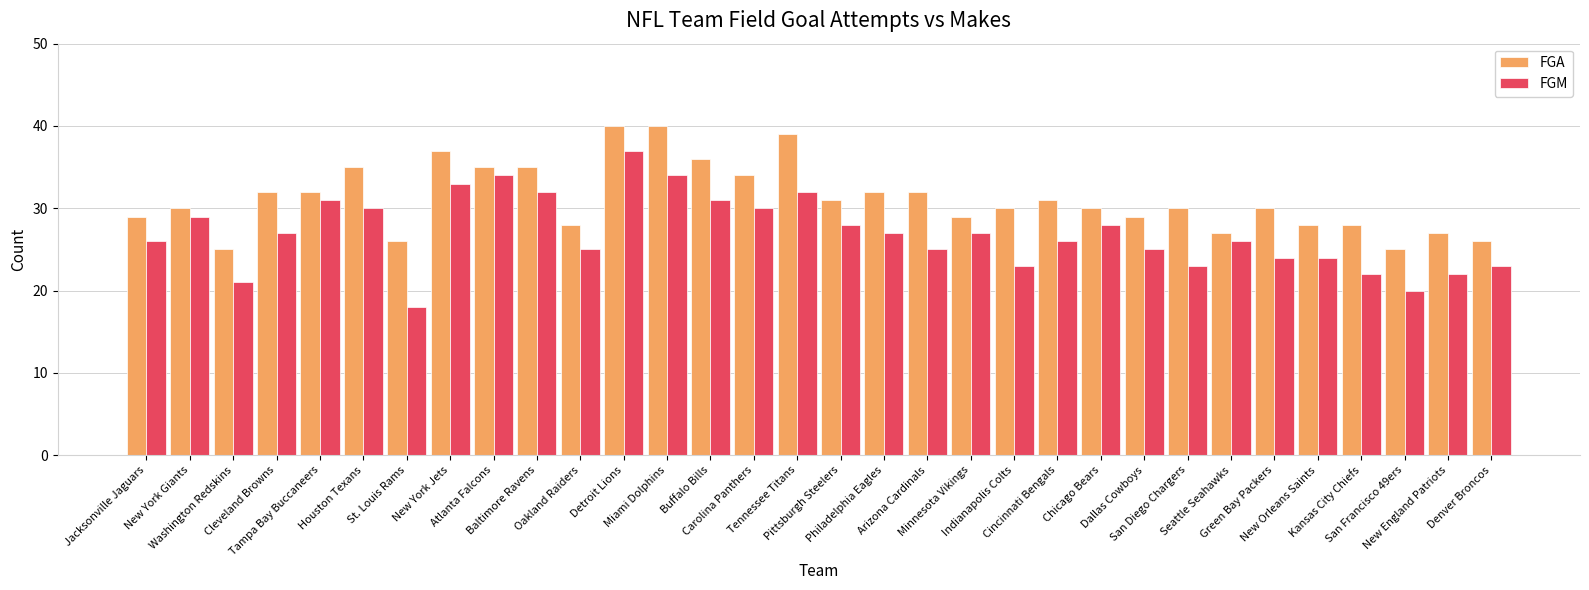

Is it true that FGA equals 11 at Denver Broncos?

False